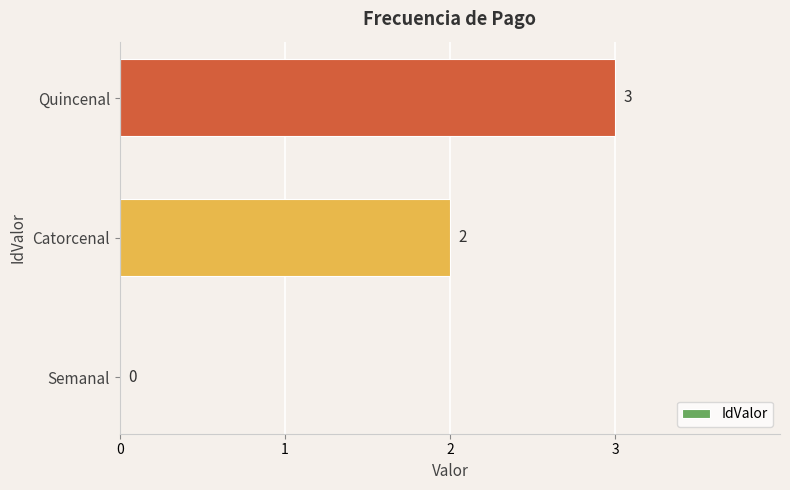

What is the sum of all values?

5